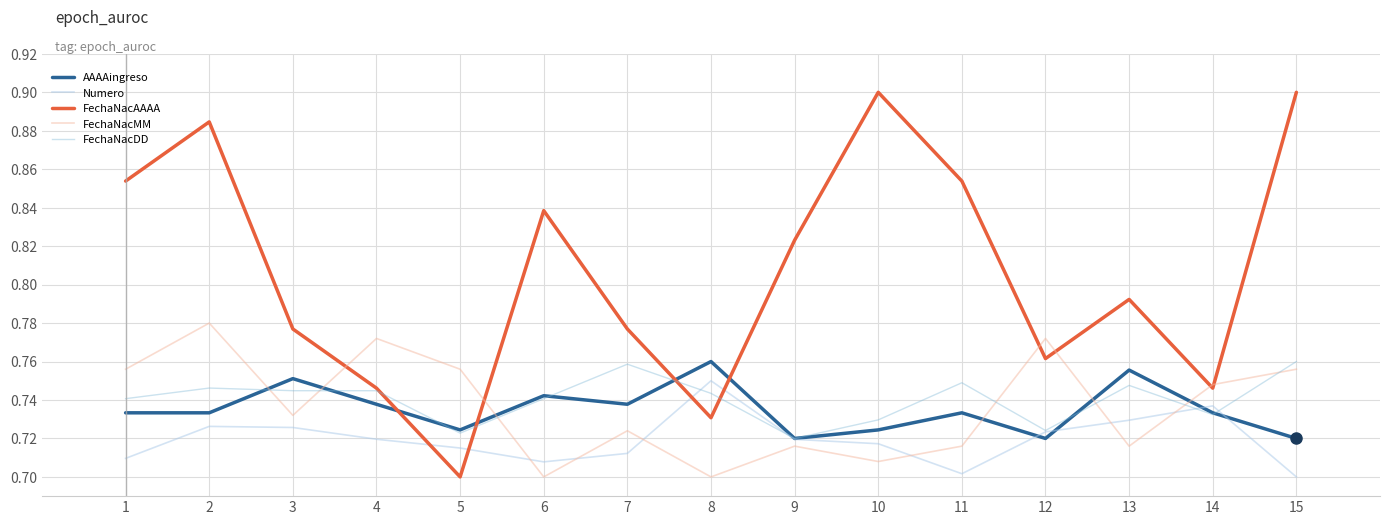

Which series has the widest spread of values?

FechaNacAAAA